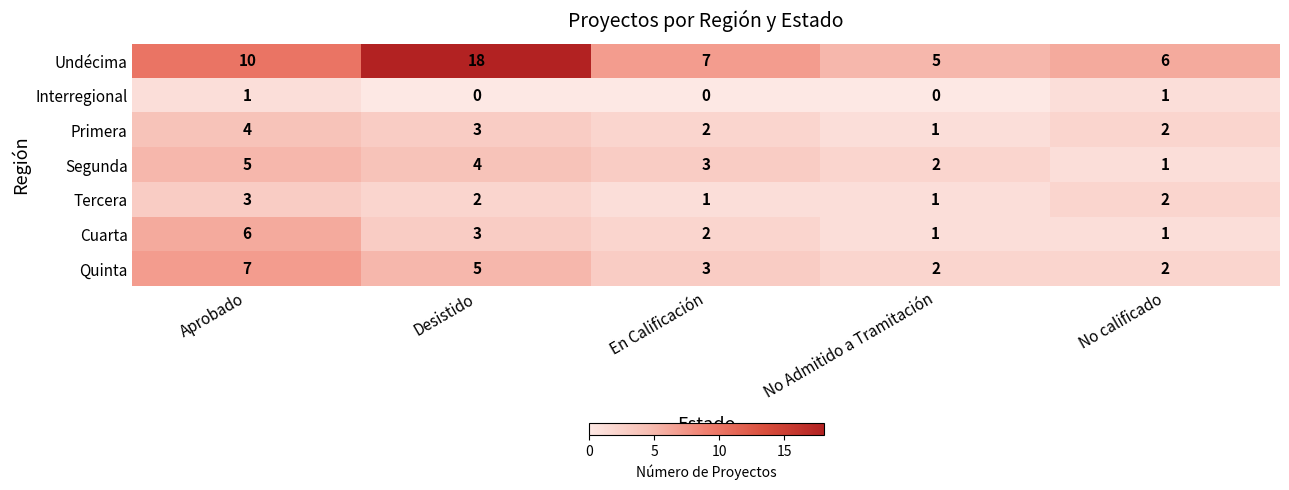

Is it true that Quinta equals 2 at No Admitido a Tramitación?

True